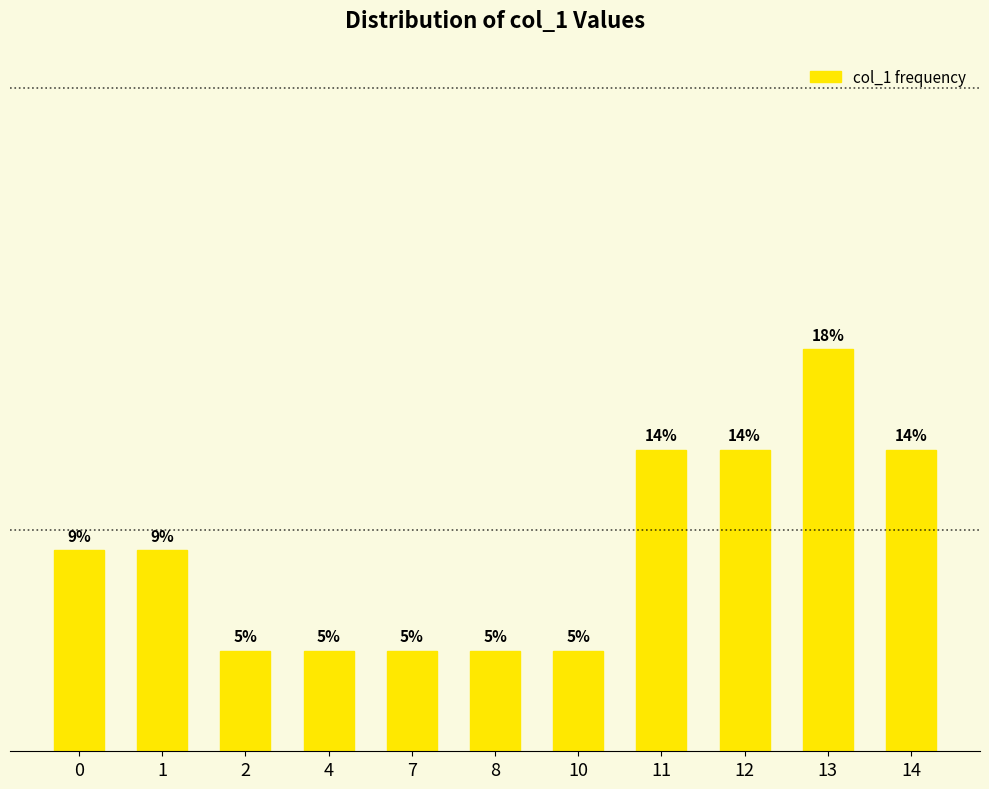

Does the chart contain any negative values?

No